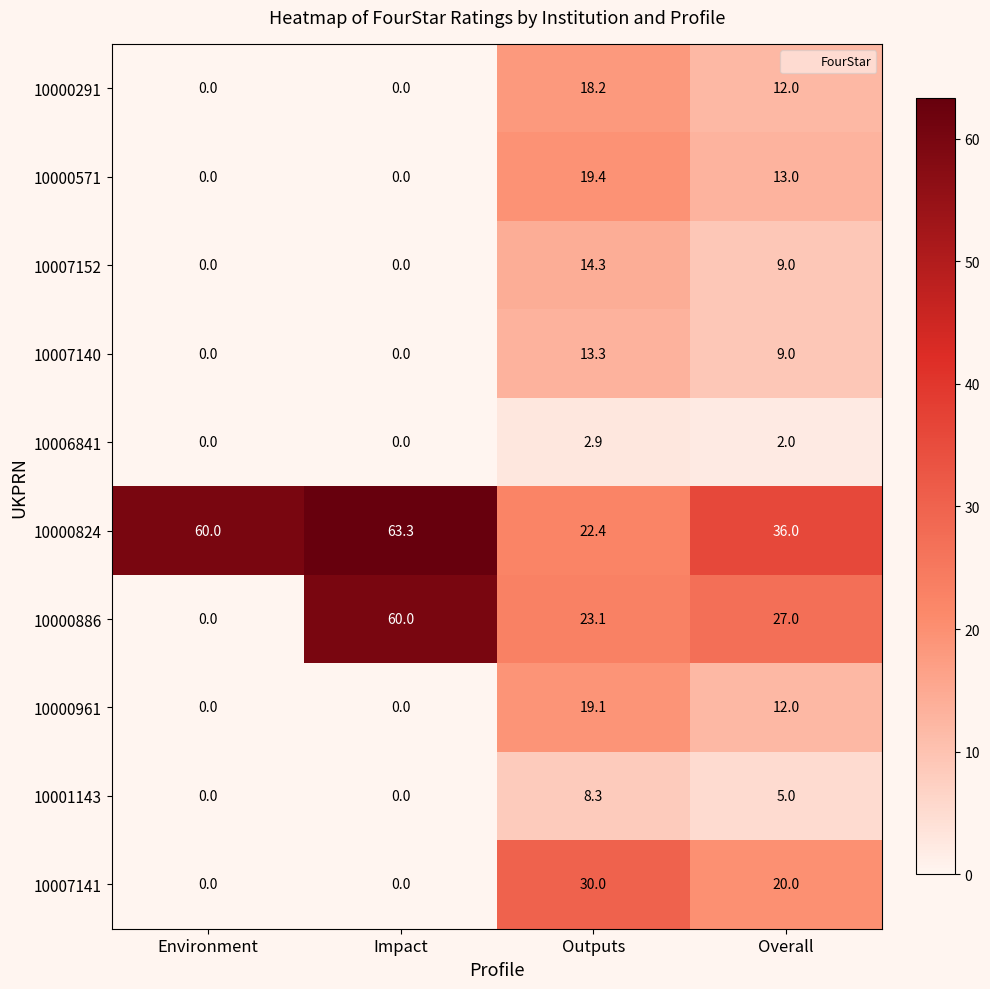

What is the spread (max minus min) of values at Impact?

63.3